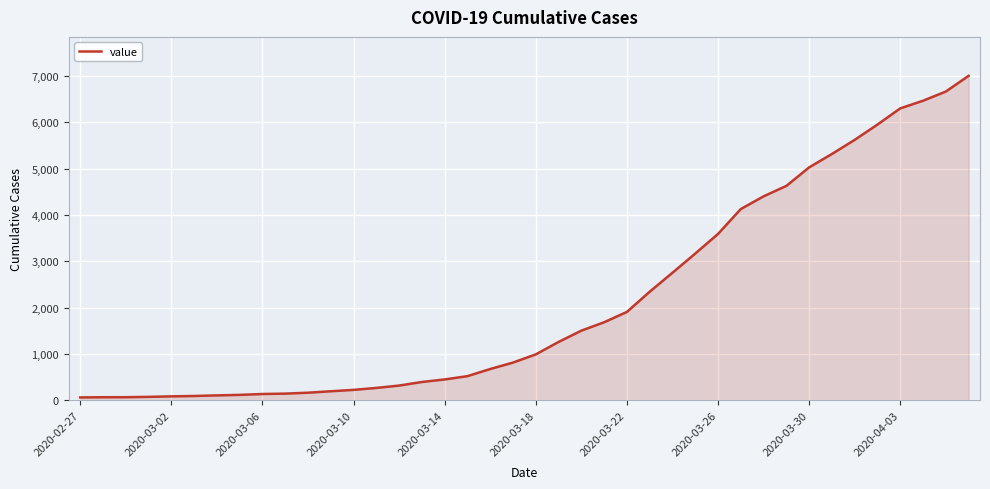

What is the greatest value displayed?

7003